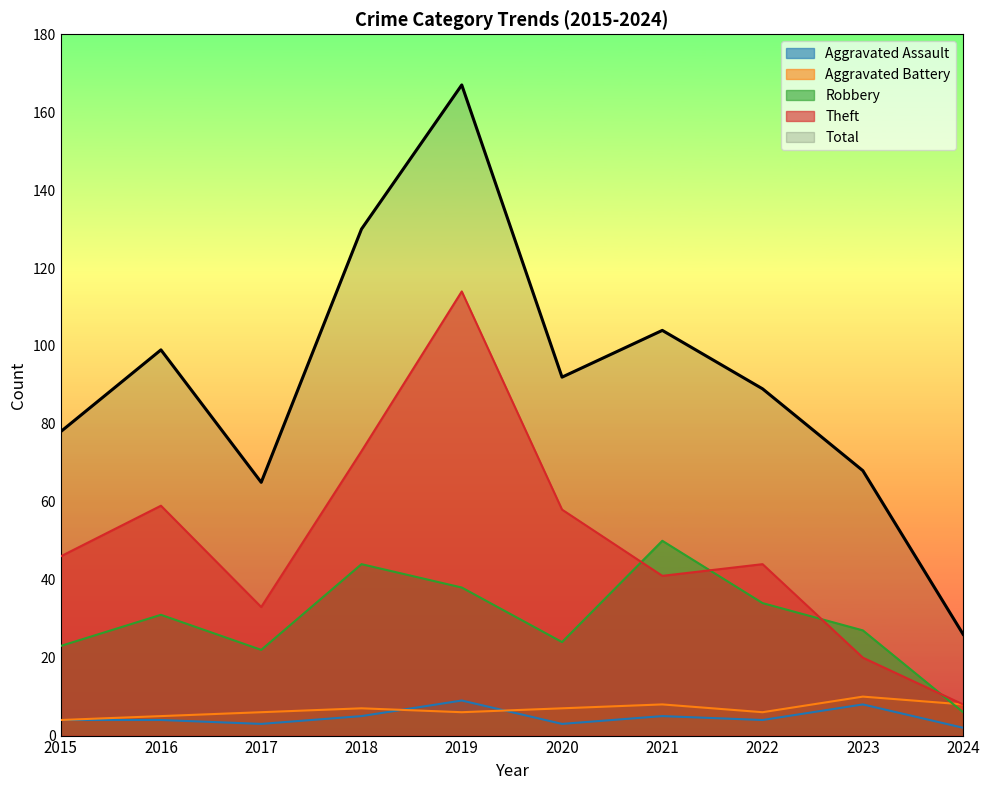

Between 2017 and 2019, which series saw the biggest shift?

Total